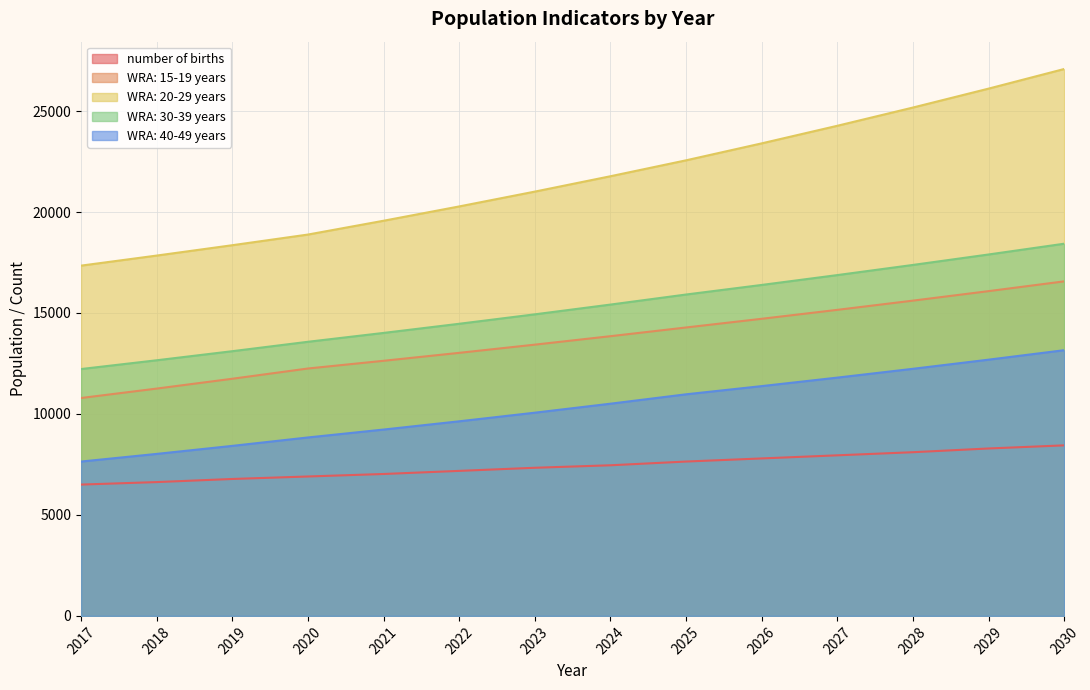

Which series has the largest total across all categories?

WRA: 20-29 years